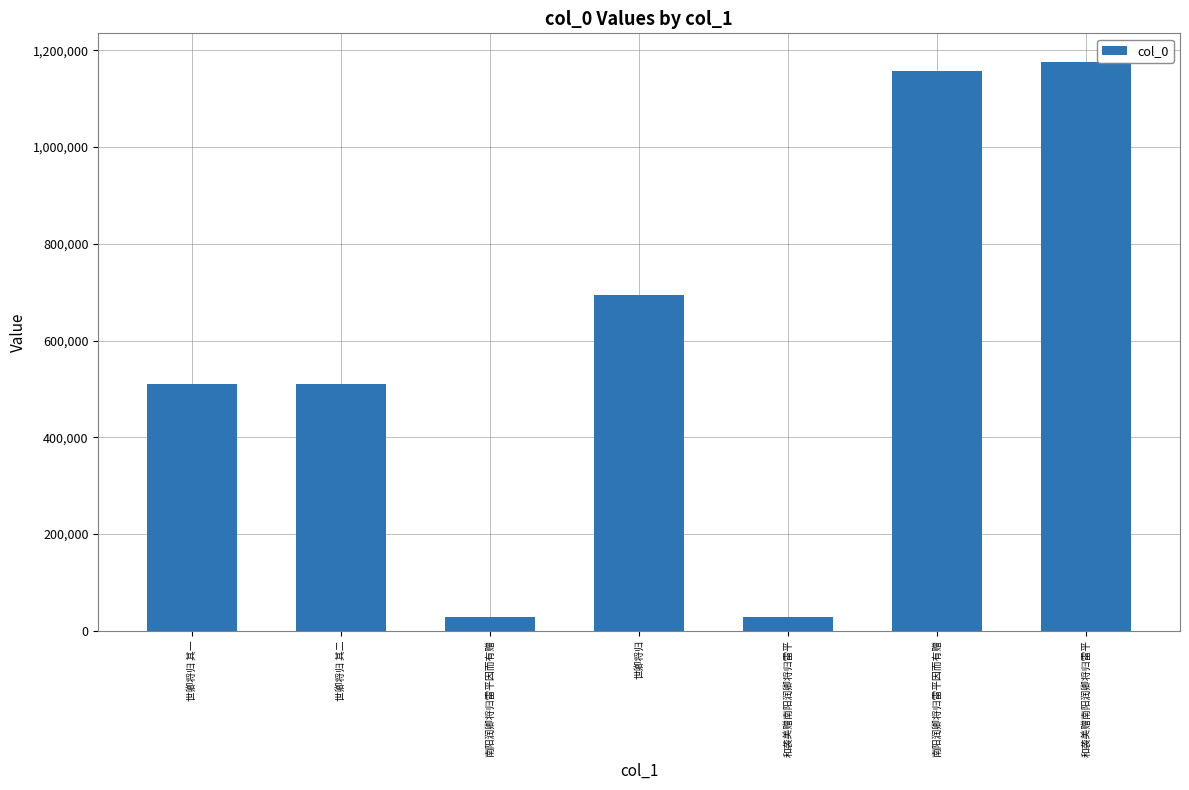

What is the difference between the second highest and second lowest values?

1129774